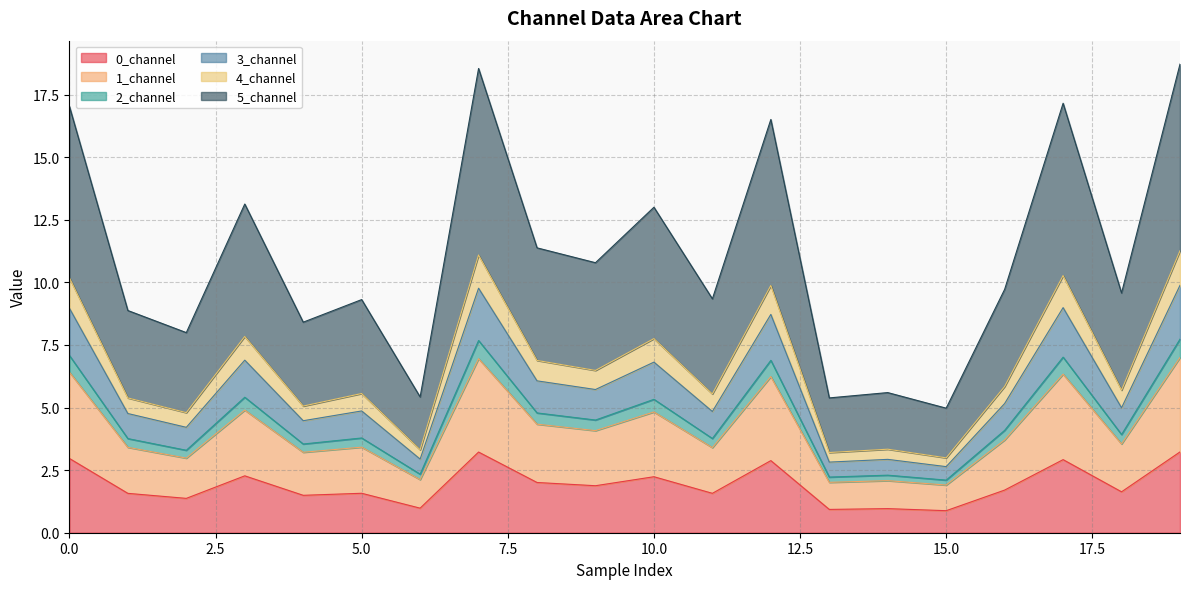

What is the total value across all series at 0.0?

17.0